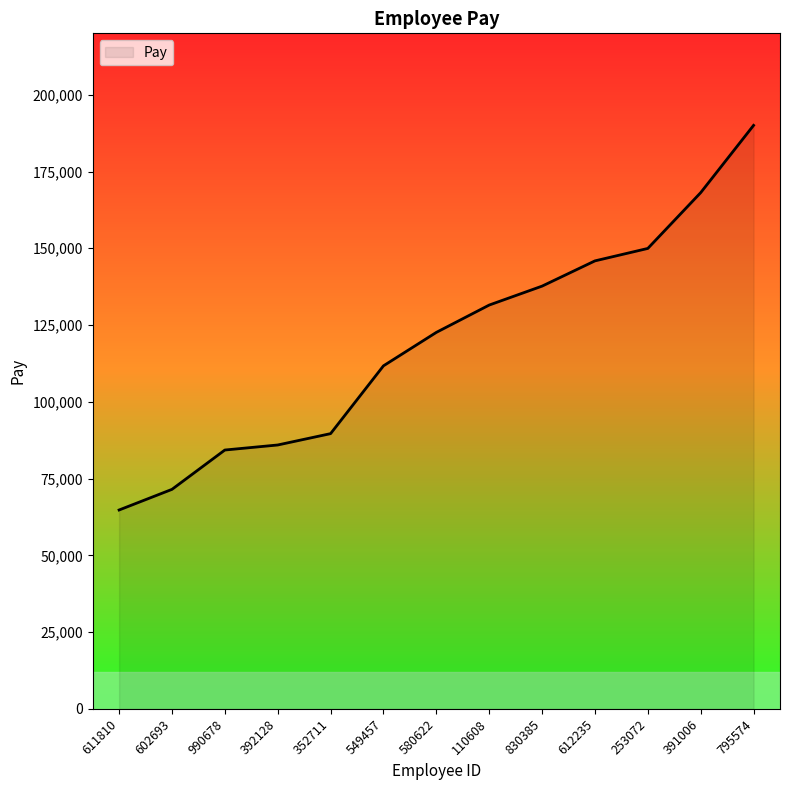

What is the maximum value shown in the chart?

190024